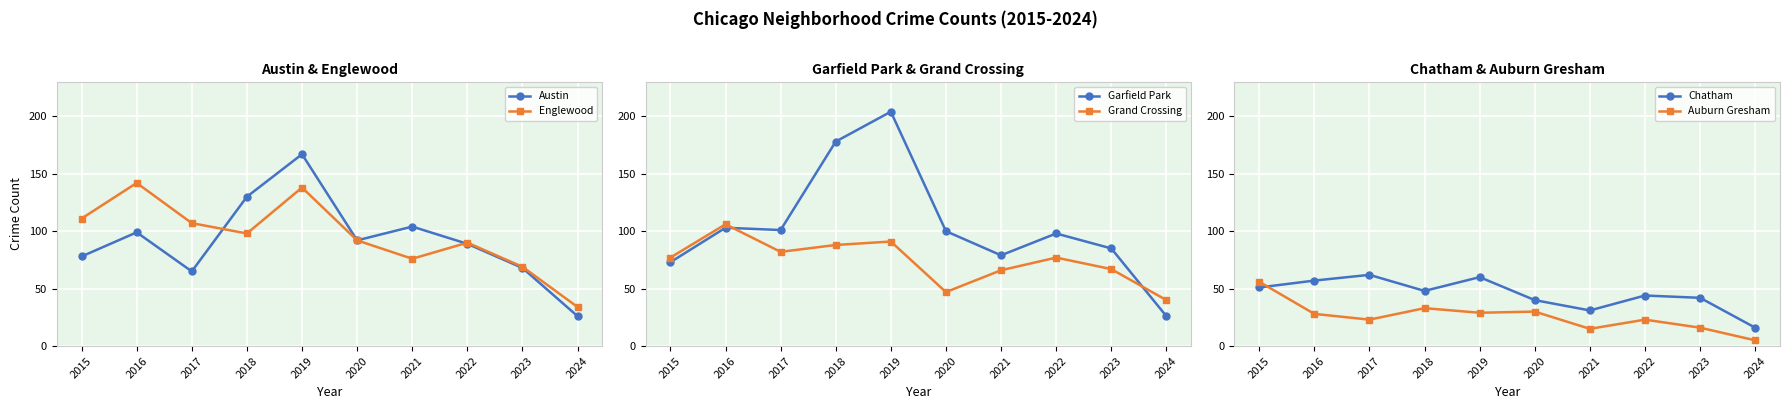

Read the Grand Crossing value at 2020, to the nearest 10.

50